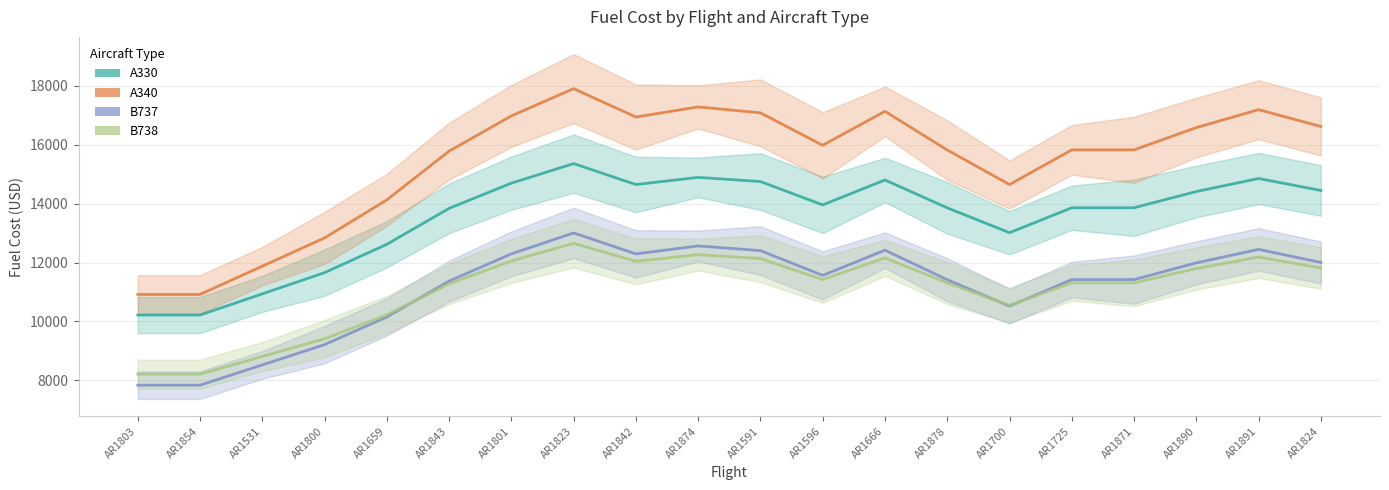

What is the sum of all B738 values?

222947.7